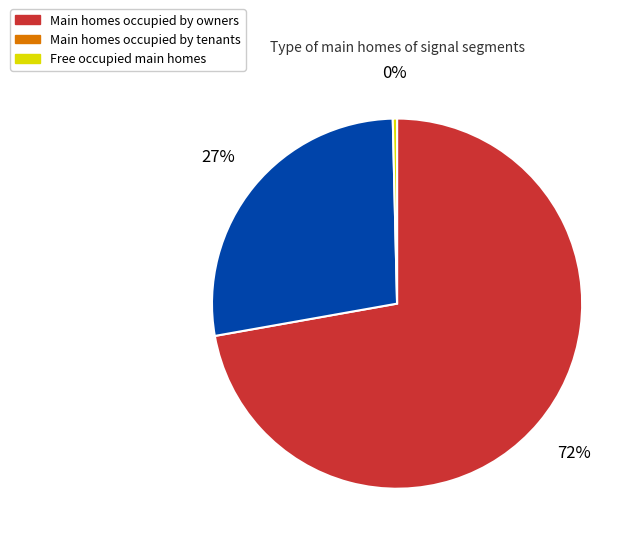

What is the majority slice?

Main homes occupied by owners